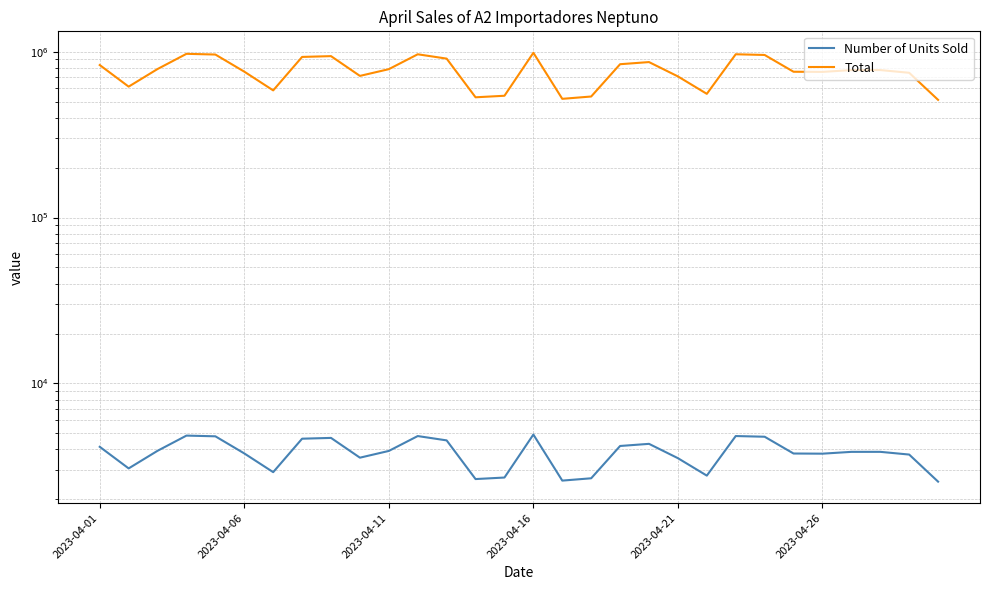

Which has a higher value, 24 or 14?

24